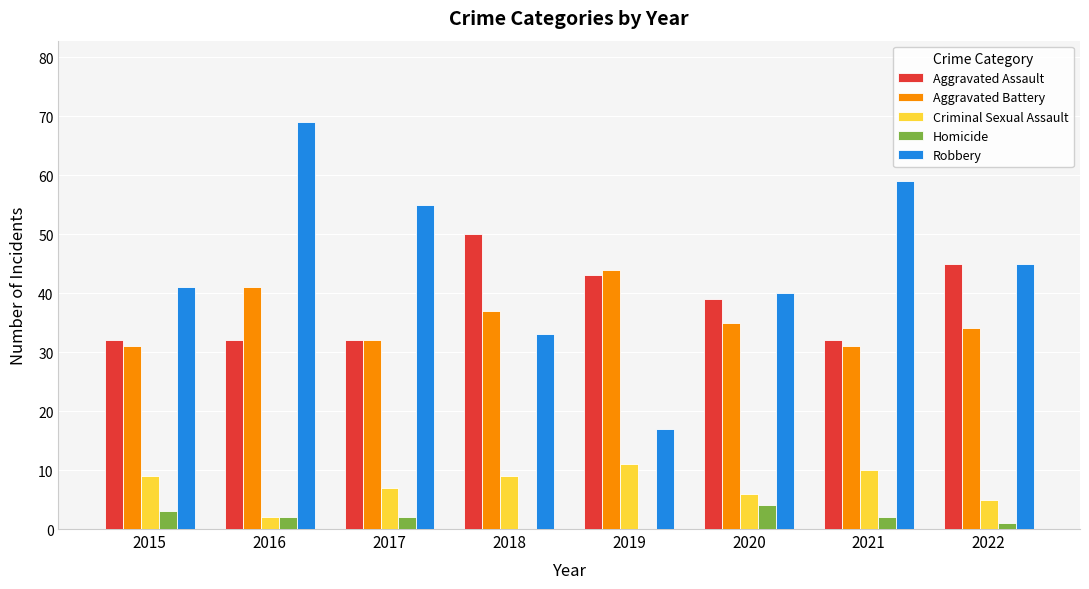

What is the total value across all series at 2019?

115